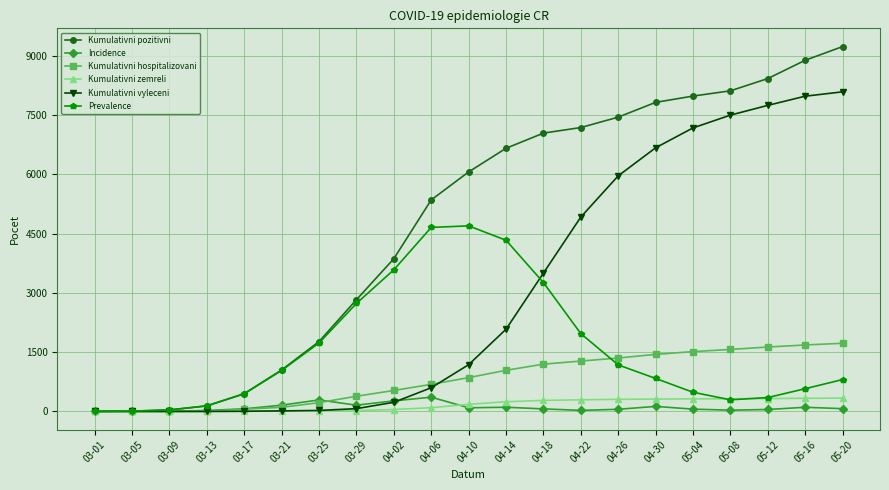

Which series has the widest spread of values?

Kumulativni pozitivni